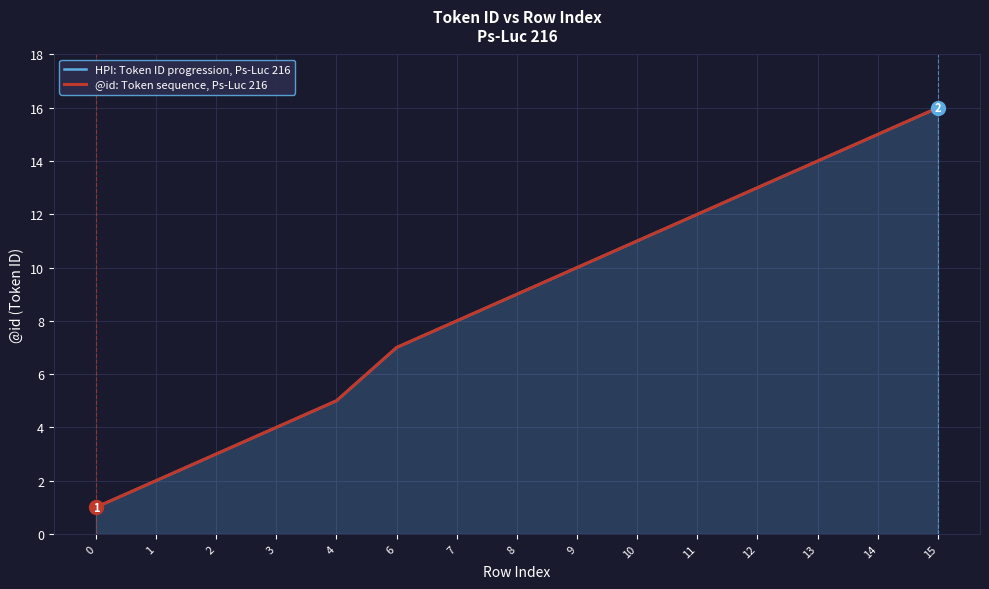

What is the difference between the maximum and second lowest values in the HPI: Token ID progression, Ps-Luc 216 series?

14